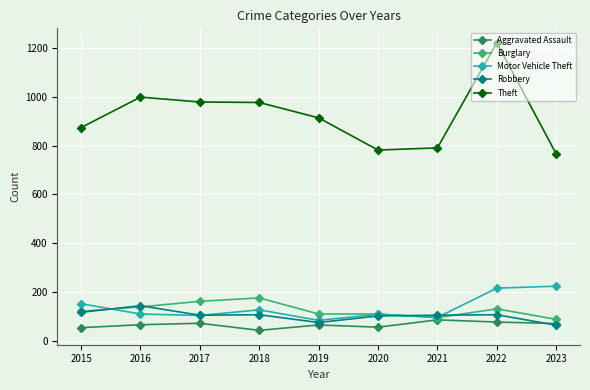

What is the value of the Theft point at the 1st from the left?

874